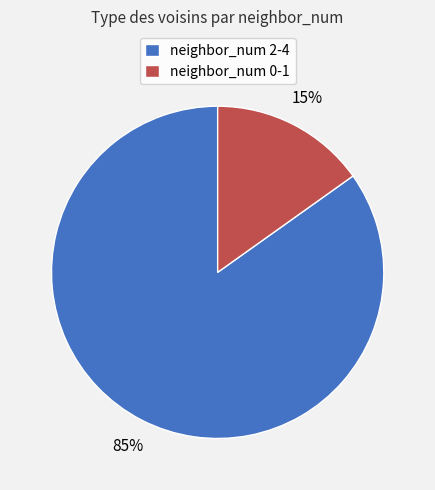

To the nearest percent, what percentage of the pie is neighbor_num 2-4?

85%